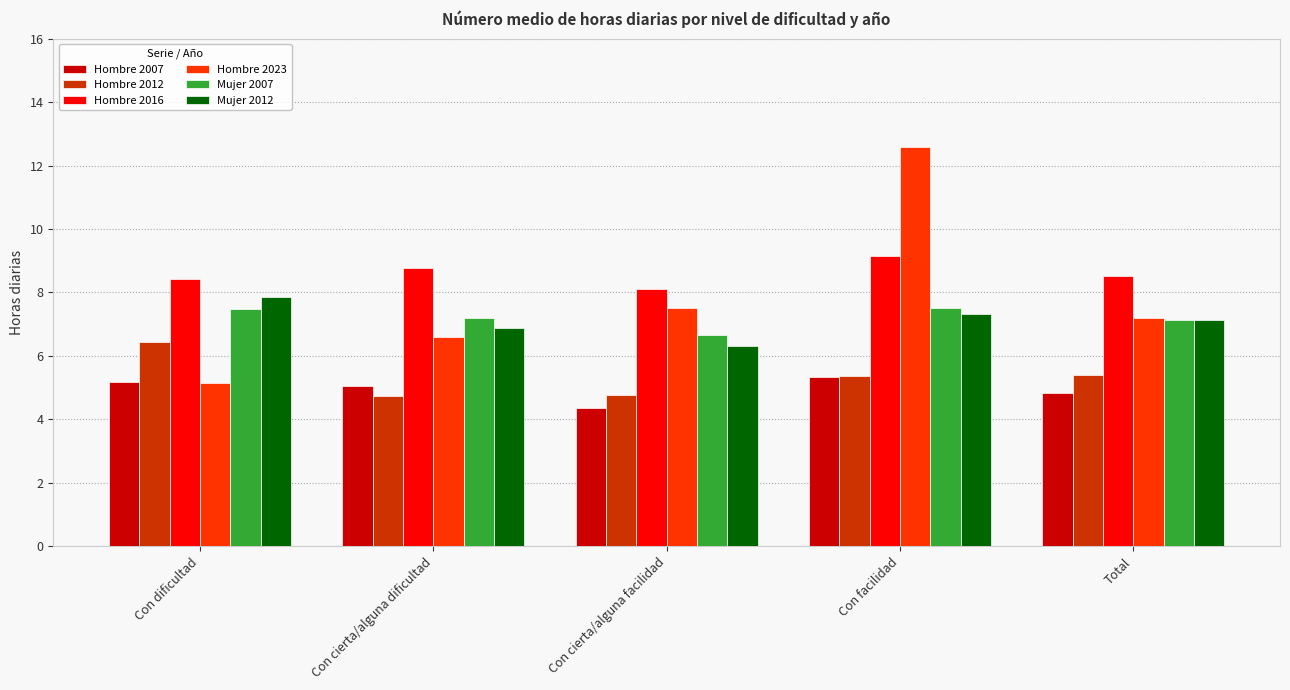

What is the average value of the Mujer 2012 series?

7.1